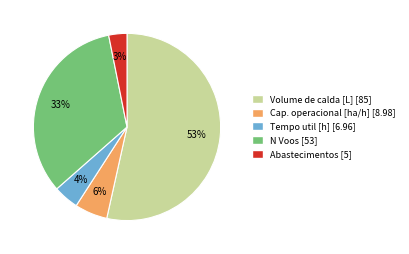

What percentage is the Abastecimentos [5] slice, to the nearest percent?

3%